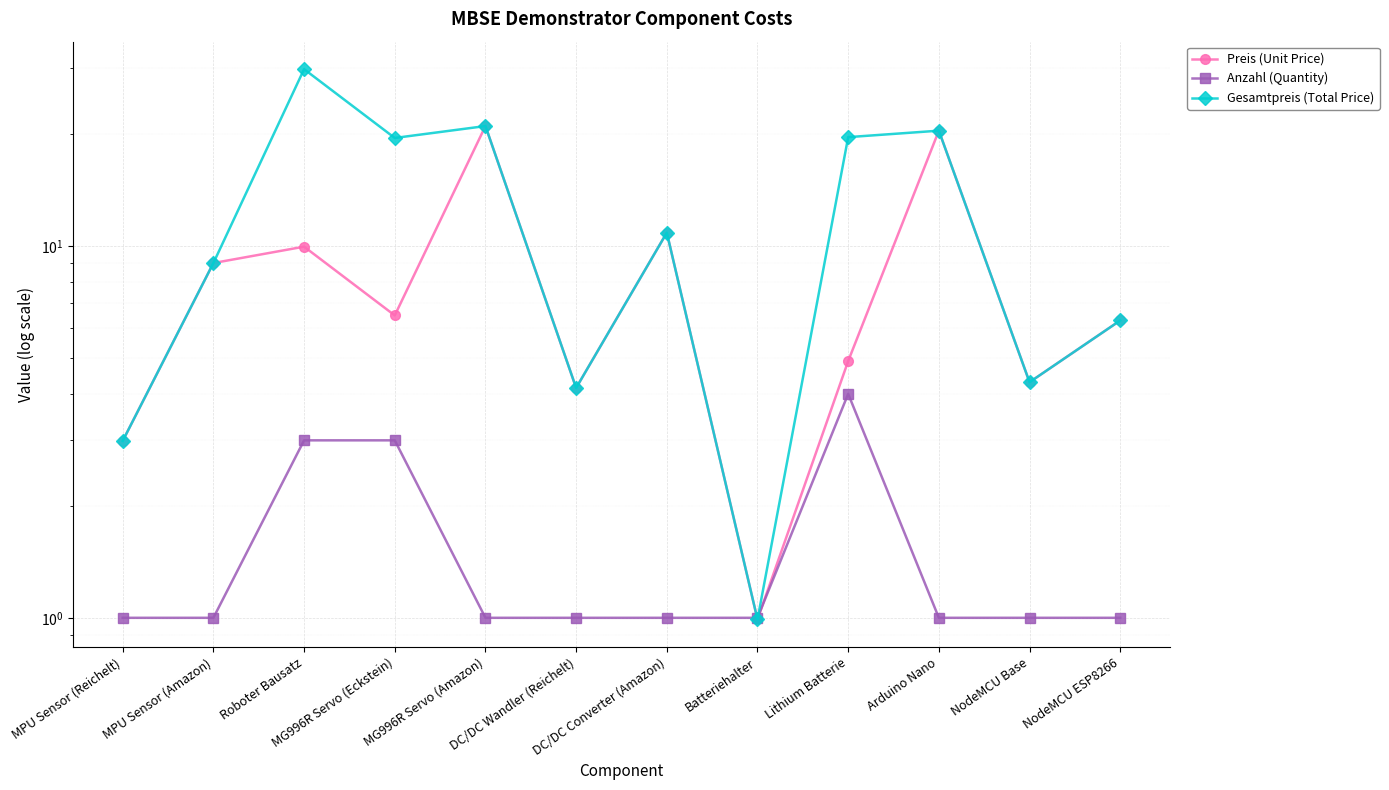

How many data points in Preis (Unit Price) are less than 6?

5